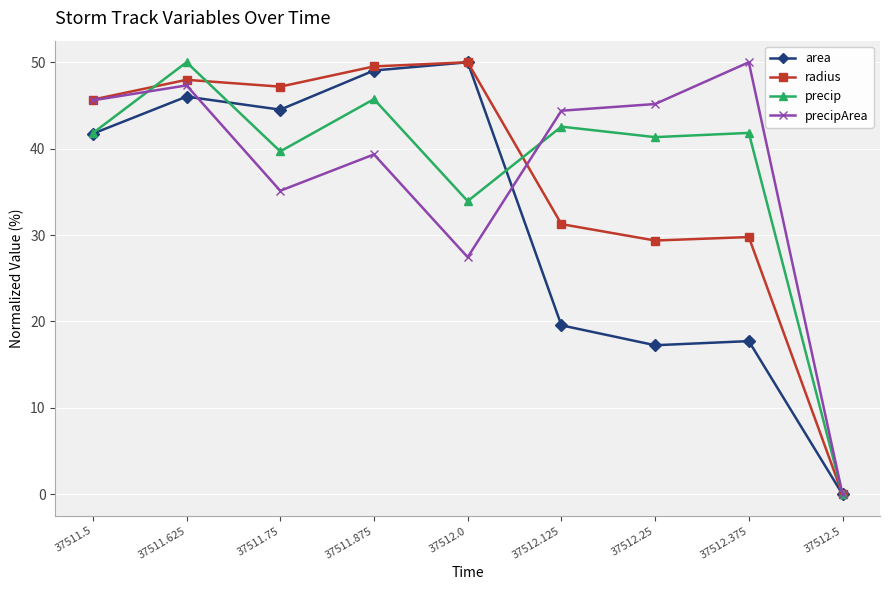

The value of radius at 37512.125 is 31.3. True or false?

True